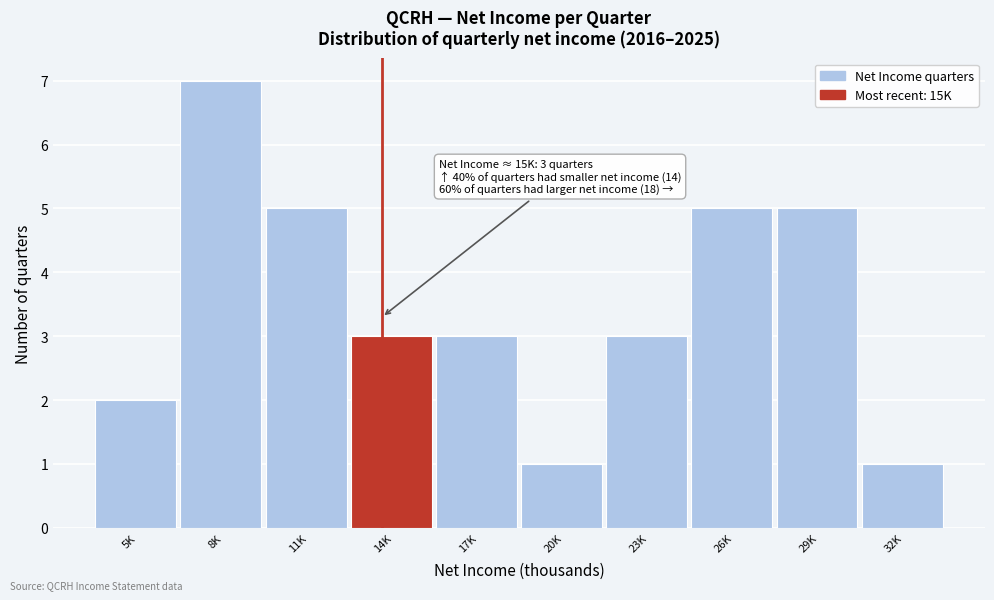

Reading right to left, transcribe all the data shown in this chart.

32K=1	29K=5	26K=5	23K=3	20K=1	17K=3	14K=3	11K=5	8K=7	5K=2